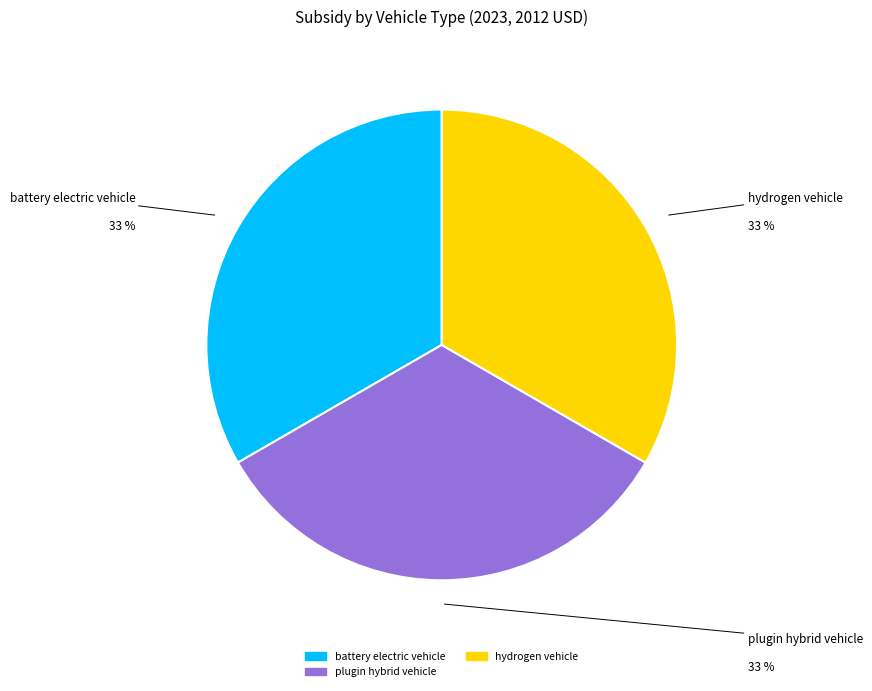

Does any single category account for the majority?

No